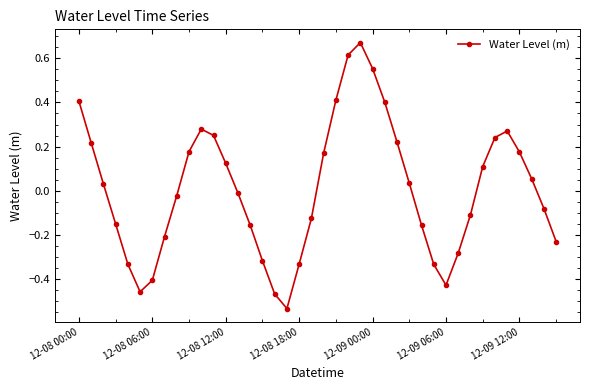

True or false: there are more than 1 points higher than both neighbors.

True